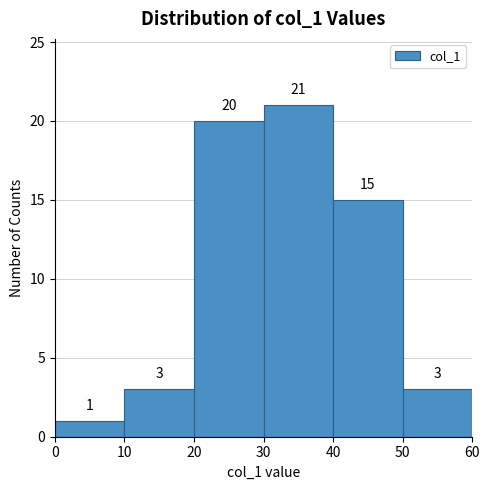

Over which range of the x-axis is the bar tallest?

30 to 40